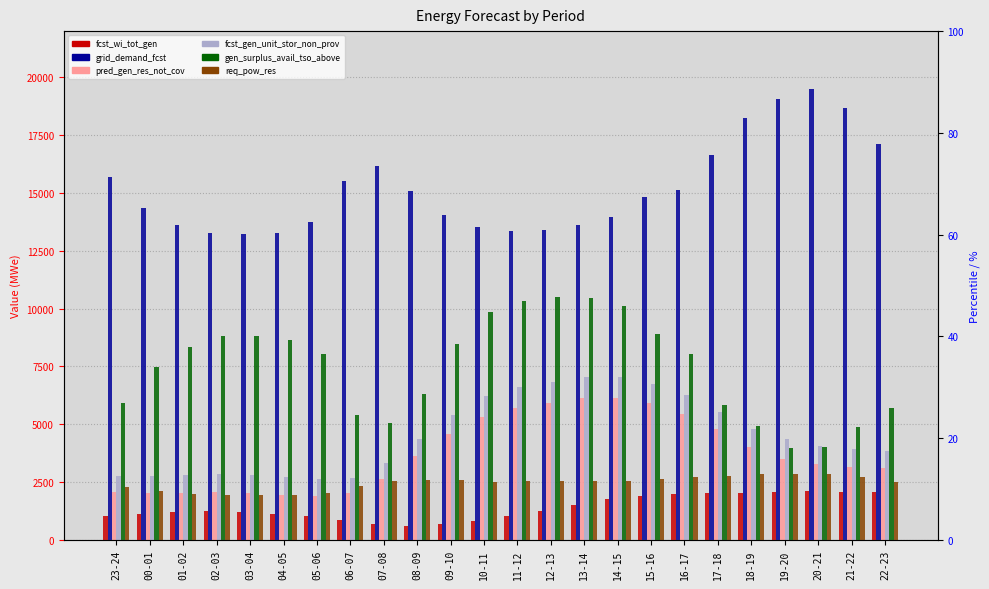

What position from the left is 03-04?

5